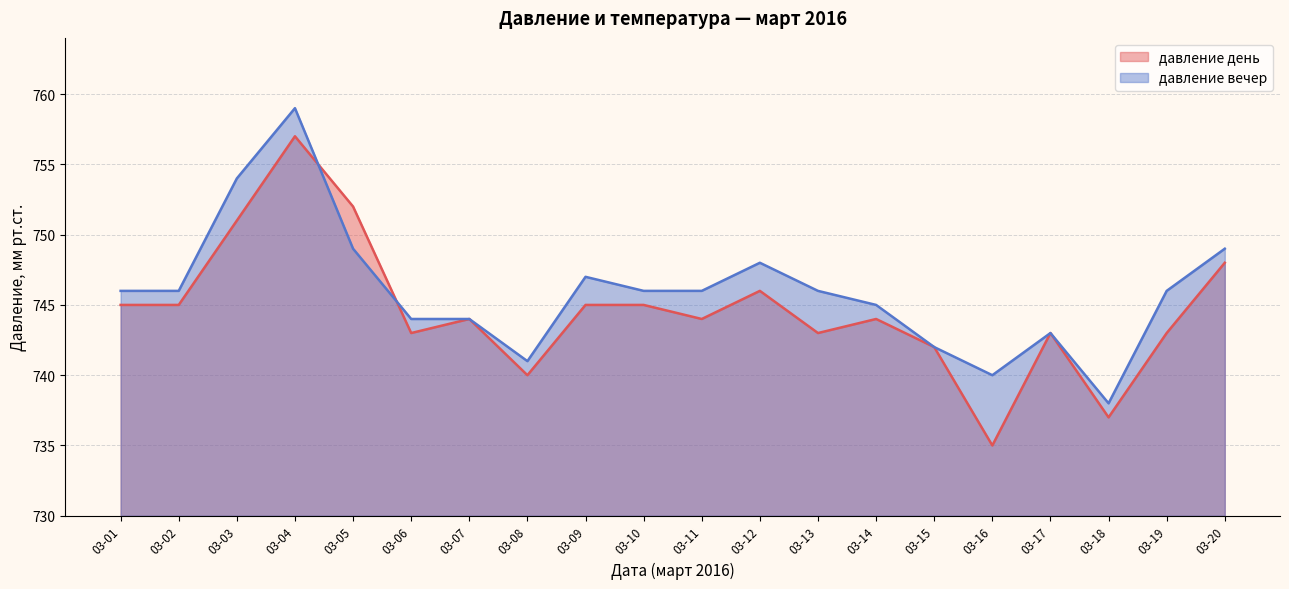

At 03-05, list the series in order from smallest to largest.

давление вечер, давление день